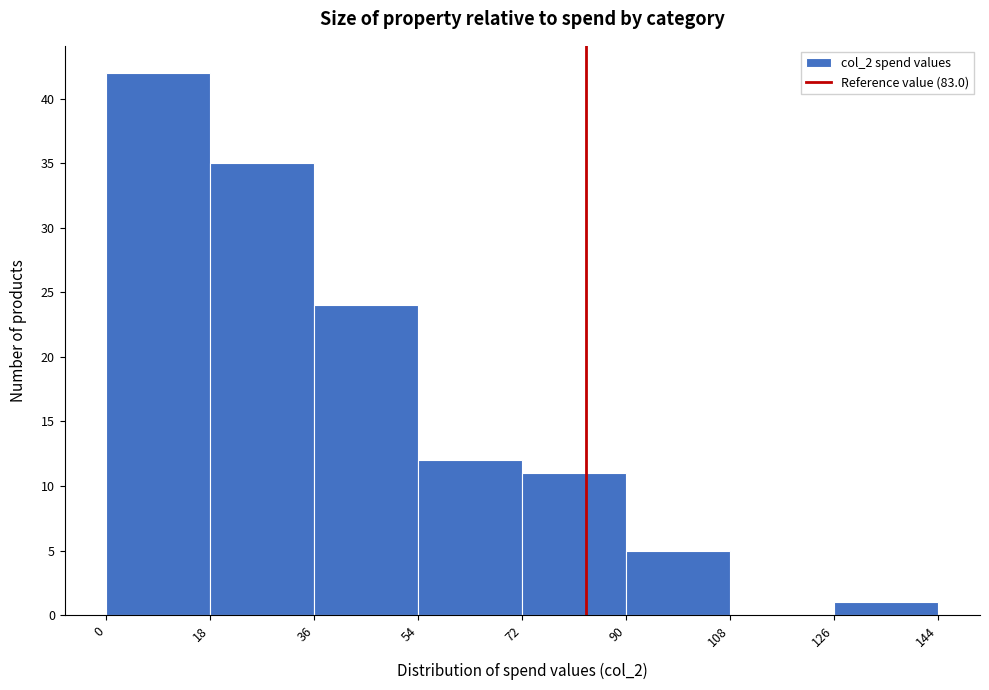

Over which range of the x-axis is the bar tallest?

0 to 18